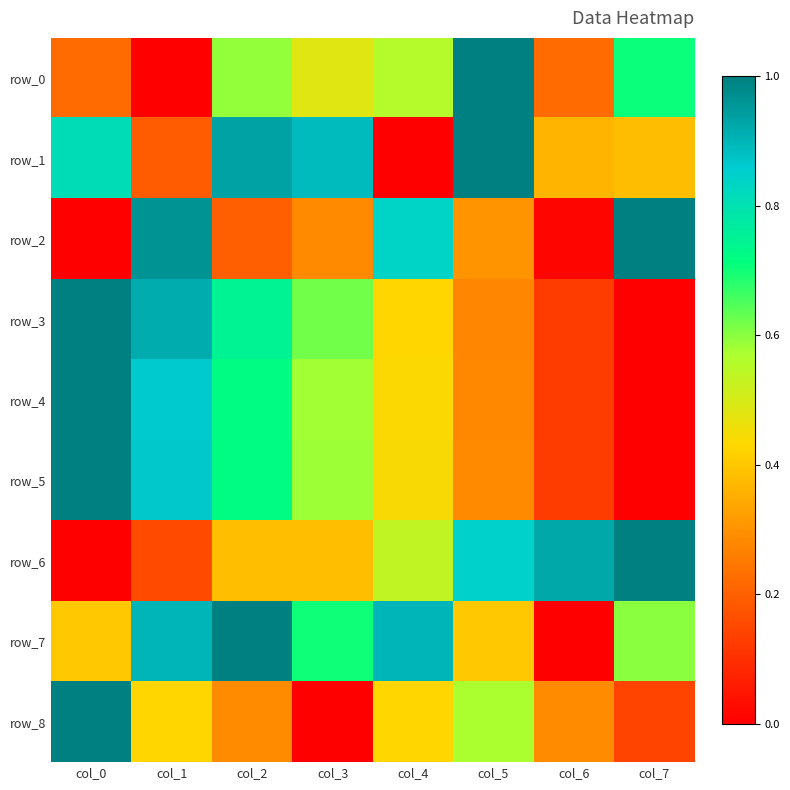

Reading right to left, list all the values displayed in this chart.

row_0: col_7=0.7	col_6=0.2	col_5=1.0	col_4=0.6	col_3=0.5	col_2=0.6	col_1=0.0	col_0=0.2
row_1: col_7=0.4	col_6=0.4	col_5=1.0	col_4=0.0	col_3=0.9	col_2=0.9	col_1=0.2	col_0=0.8
row_2: col_7=1.0	col_6=0.0	col_5=0.3	col_4=0.8	col_3=0.3	col_2=0.2	col_1=1.0	col_0=0.0
row_3: col_7=0.0	col_6=0.1	col_5=0.3	col_4=0.4	col_3=0.6	col_2=0.7	col_1=0.9	col_0=1.0
row_4: col_7=0.0	col_6=0.1	col_5=0.3	col_4=0.4	col_3=0.6	col_2=0.7	col_1=0.9	col_0=1.0
row_5: col_7=0.0	col_6=0.1	col_5=0.3	col_4=0.4	col_3=0.6	col_2=0.7	col_1=0.9	col_0=1.0
row_6: col_7=1.0	col_6=0.9	col_5=0.8	col_4=0.5	col_3=0.4	col_2=0.4	col_1=0.2	col_0=0.0
row_7: col_7=0.6	col_6=0.0	col_5=0.4	col_4=0.9	col_3=0.7	col_2=1.0	col_1=0.9	col_0=0.4
row_8: col_7=0.1	col_6=0.3	col_5=0.6	col_4=0.4	col_3=0.0	col_2=0.3	col_1=0.4	col_0=1.0